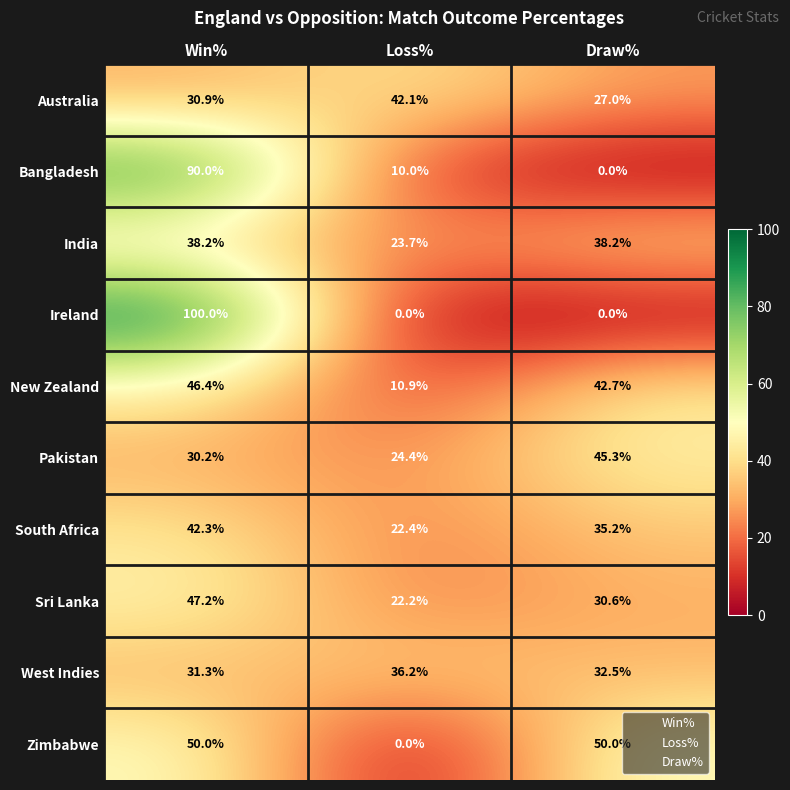

At which label does Sri Lanka first exceed 30?

Win%